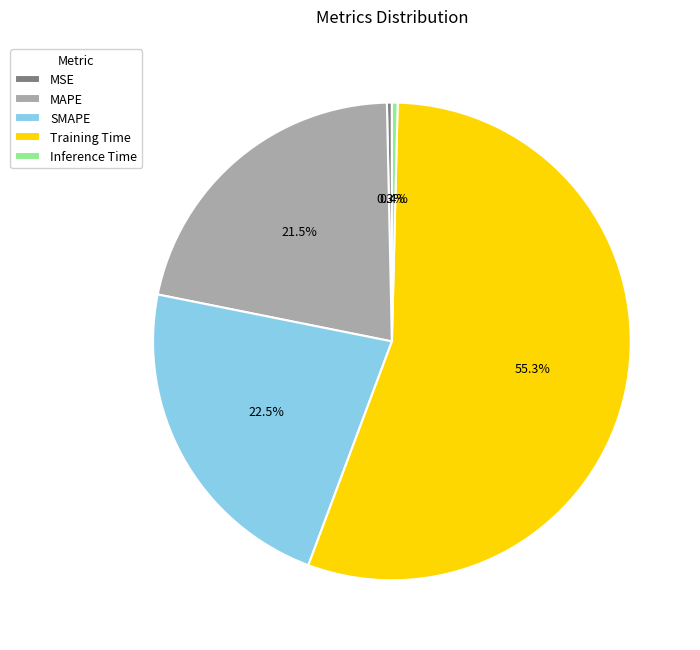

Which slice is the largest?

Training Time